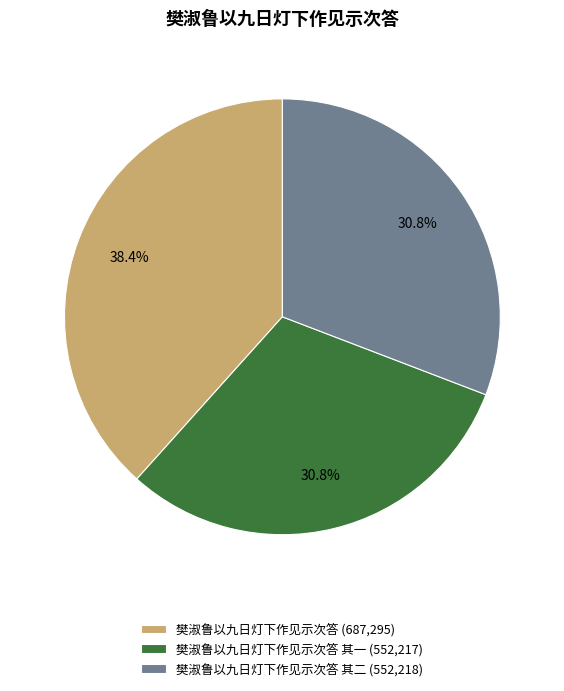

Is there any slice that represents more than half of the pie?

No